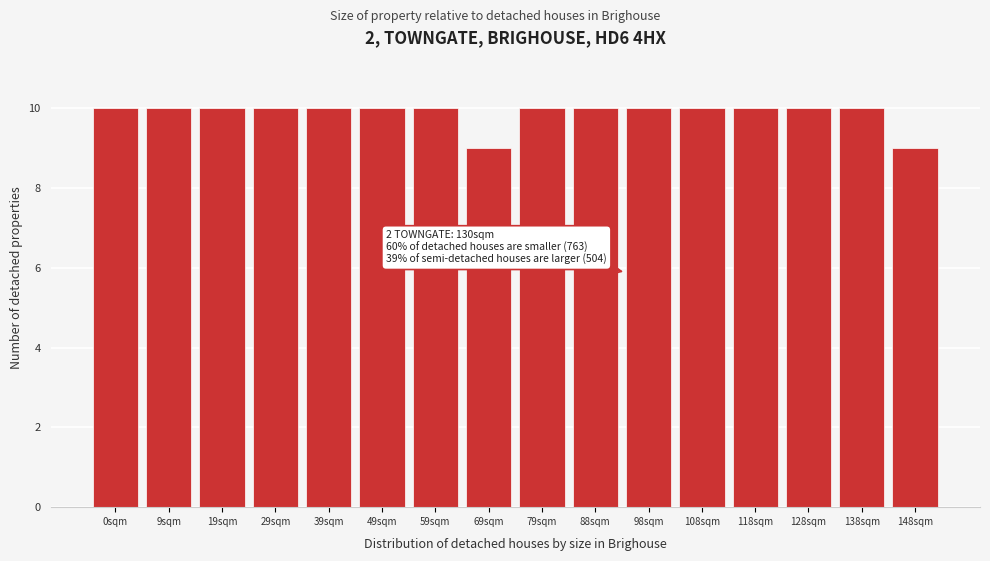

Reading left to right, extract all data points from this chart.

0sqm=10	9sqm=10	19sqm=10	29sqm=10	39sqm=10	49sqm=10	59sqm=10	69sqm=9	79sqm=10	88sqm=10	98sqm=10	108sqm=10	118sqm=10	128sqm=10	138sqm=10	148sqm=9